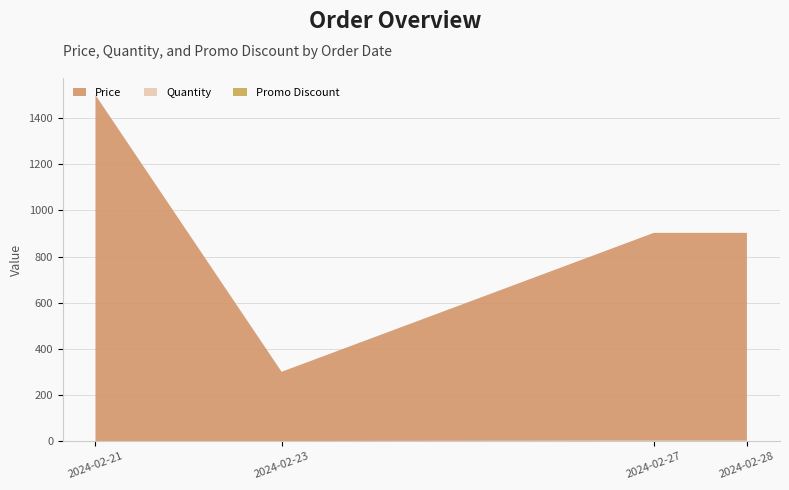

At which category is the sum across all series the highest?

2024-02-21